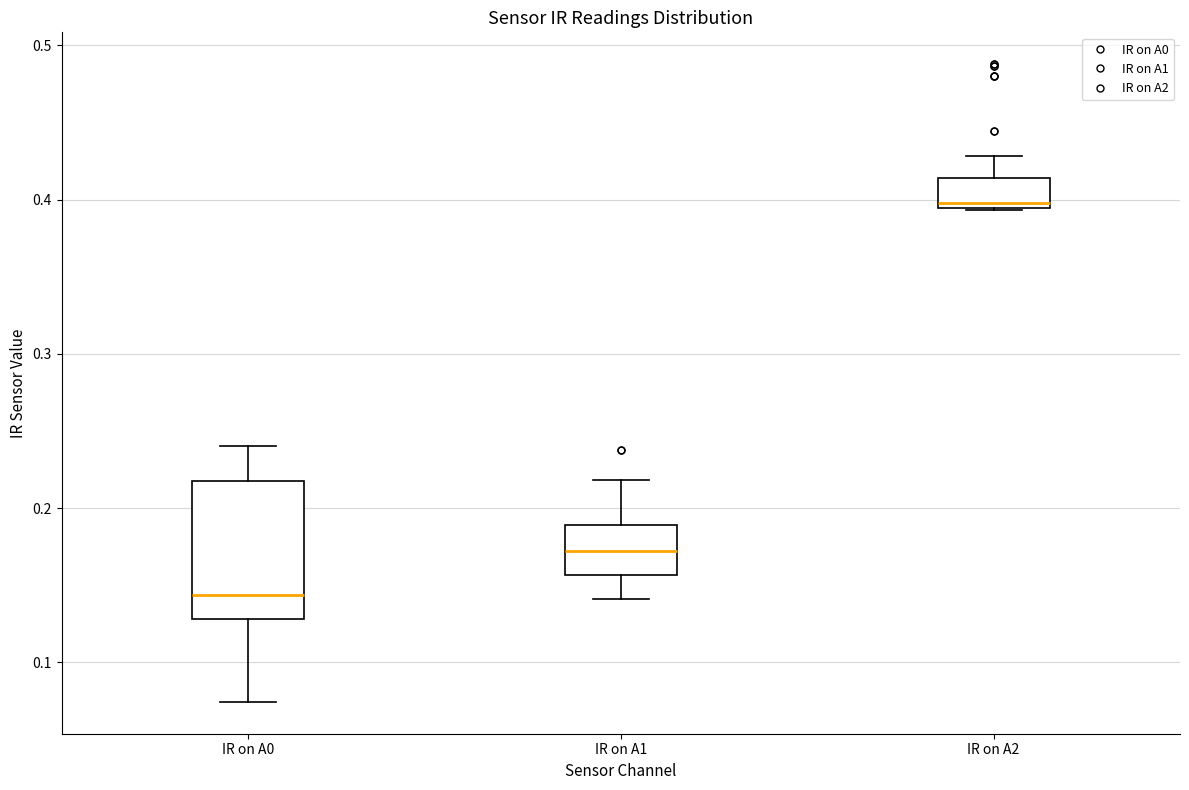

Which box has the lowest median line?

IR on A0